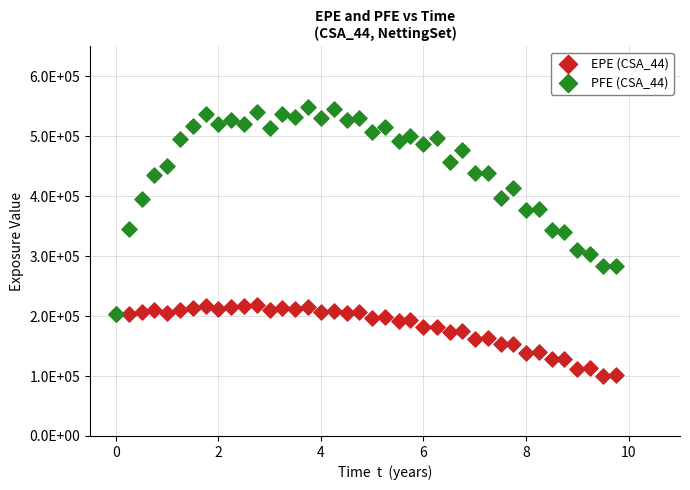

Which series has the largest Y range (max minus min)?

PFE (CSA_44)